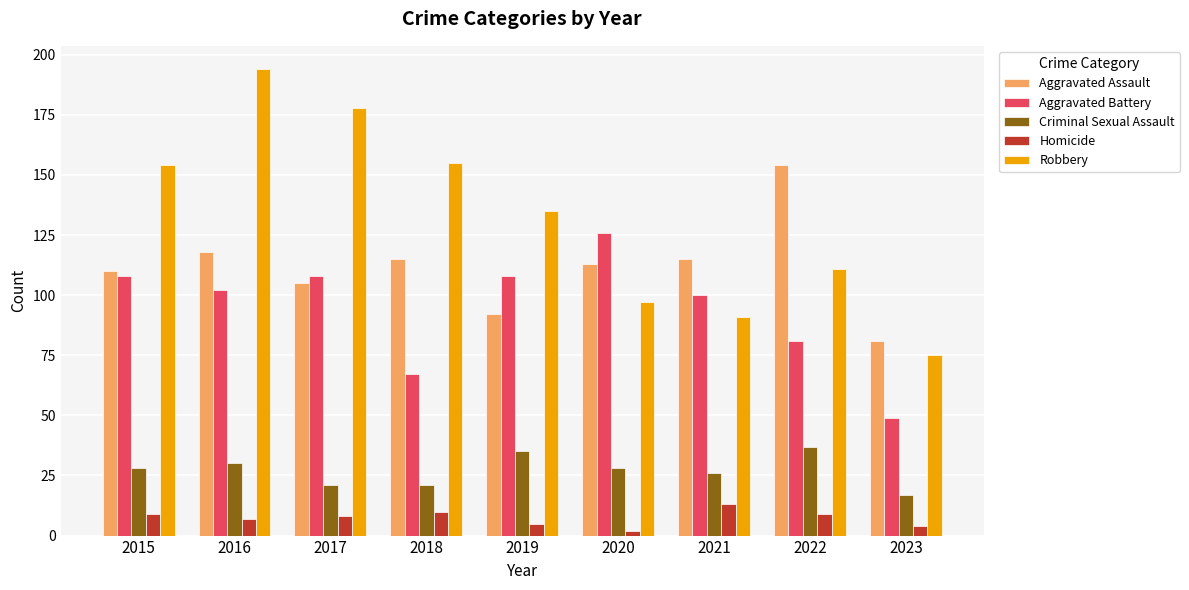

Is the value of Homicide at 2019 greater than the value of Criminal Sexual Assault at 2018?

No